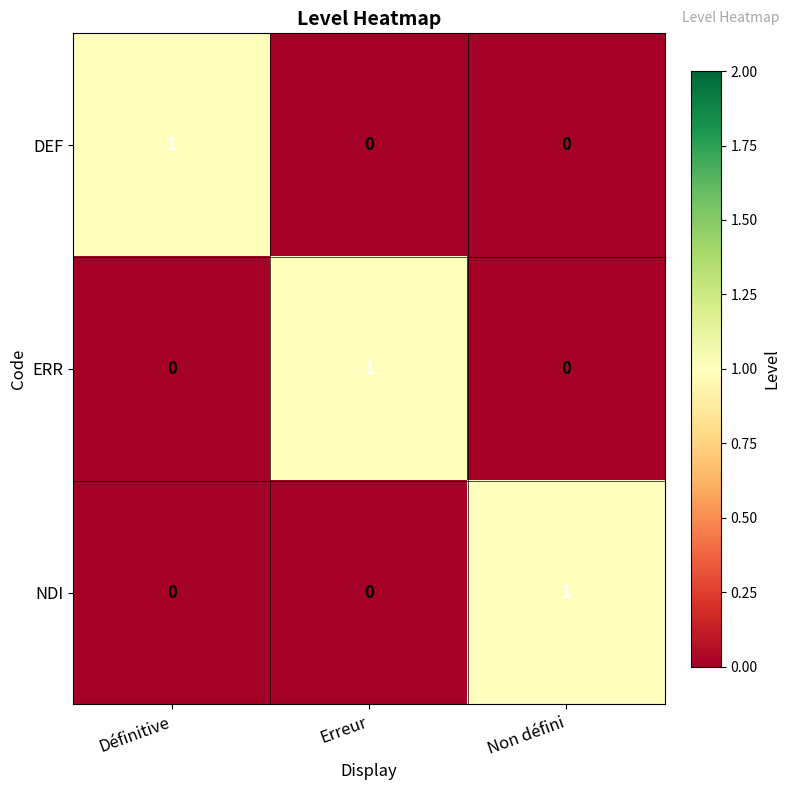

Count the NDI values in the range 0 to 1.

3